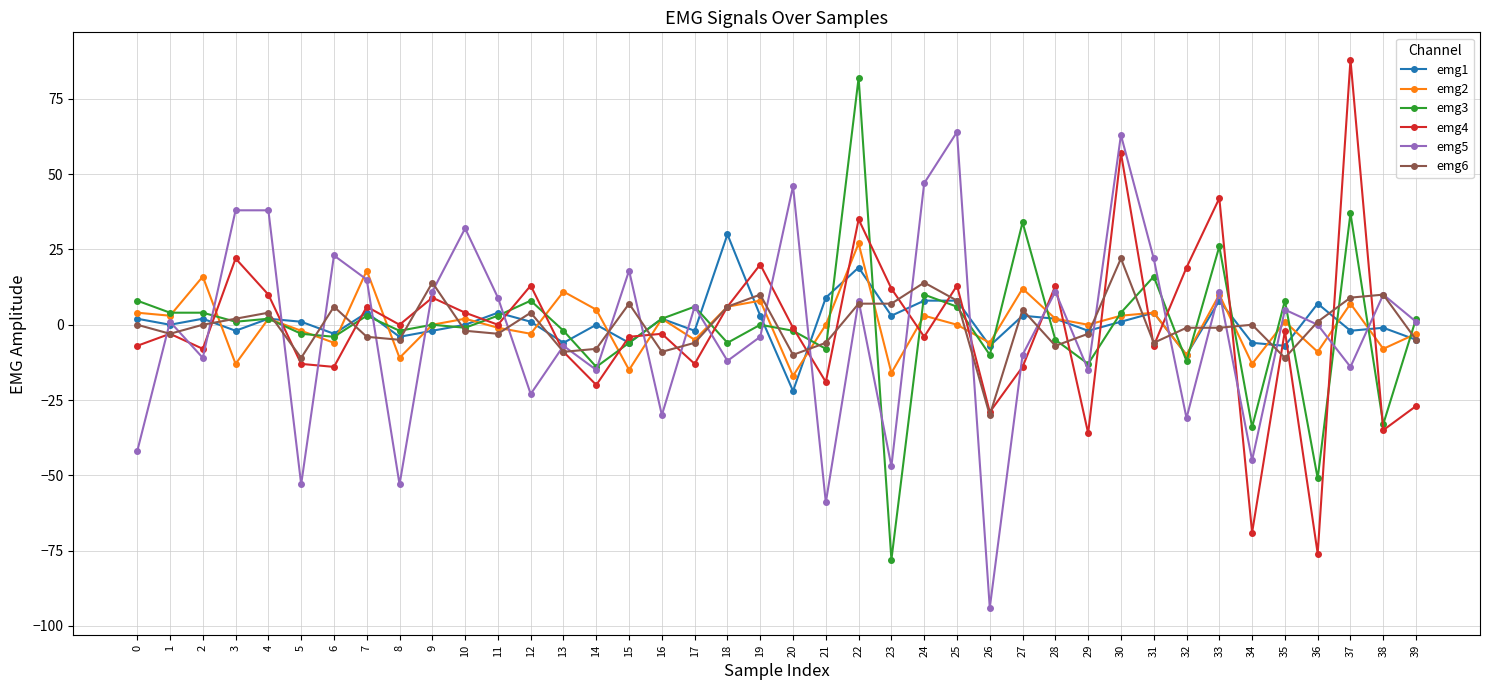

Reading right to left, transcribe all the data shown in this chart.

emg1: 39=-5	38=-1	37=-2	36=7	35=-7	34=-6	33=8	32=-10	31=4	30=1	29=-2	28=2	27=3	26=-7	25=8	24=8	23=3	22=19	21=9	20=-22	19=3	18=30	17=-2	16=2	15=-6	14=0	13=-6	12=1	11=4	10=0	9=-2	8=-4	7=4	6=-3	5=1	4=2	3=-2	2=2	1=0	0=2
emg2: 39=-3	38=-8	37=7	36=-9	35=1	34=-13	33=10	32=-10	31=4	30=3	29=0	28=2	27=12	26=-6	25=0	24=3	23=-16	22=27	21=0	20=-17	19=8	18=6	17=-5	16=2	15=-15	14=5	13=11	12=-3	11=-1	10=2	9=0	8=-11	7=18	6=-6	5=-2	4=2	3=-13	2=16	1=3	0=4
emg3: 39=2	38=-33	37=37	36=-51	35=8	34=-34	33=26	32=-12	31=16	30=4	29=-13	28=-5	27=34	26=-10	25=6	24=10	23=-78	22=82	21=-8	20=-2	19=0	18=-6	17=6	16=2	15=-6	14=-14	13=-2	12=8	11=3	10=-1	9=0	8=-2	7=3	6=-4	5=-3	4=2	3=1	2=4	1=4	0=8
emg4: 39=-27	38=-35	37=88	36=-76	35=-2	34=-69	33=42	32=19	31=-7	30=57	29=-36	28=13	27=-14	26=-29	25=13	24=-4	23=12	22=35	21=-19	20=-1	19=20	18=6	17=-13	16=-3	15=-4	14=-20	13=-9	12=13	11=0	10=4	9=9	8=0	7=6	6=-14	5=-13	4=10	3=22	2=-8	1=-3	0=-7
emg5: 39=1	38=10	37=-14	36=0	35=5	34=-45	33=11	32=-31	31=22	30=63	29=-15	28=11	27=-10	26=-94	25=64	24=47	23=-47	22=8	21=-59	20=46	19=-4	18=-12	17=6	16=-30	15=18	14=-15	13=-7	12=-23	11=9	10=32	9=11	8=-53	7=15	6=23	5=-53	4=38	3=38	2=-11	1=1	0=-42
emg6: 39=-5	38=10	37=9	36=1	35=-11	34=0	33=-1	32=-1	31=-6	30=22	29=-3	28=-7	27=5	26=-30	25=8	24=14	23=7	22=7	21=-6	20=-10	19=10	18=6	17=-6	16=-9	15=7	14=-8	13=-9	12=4	11=-3	10=-2	9=14	8=-5	7=-4	6=6	5=-11	4=4	3=2	2=0	1=-3	0=0